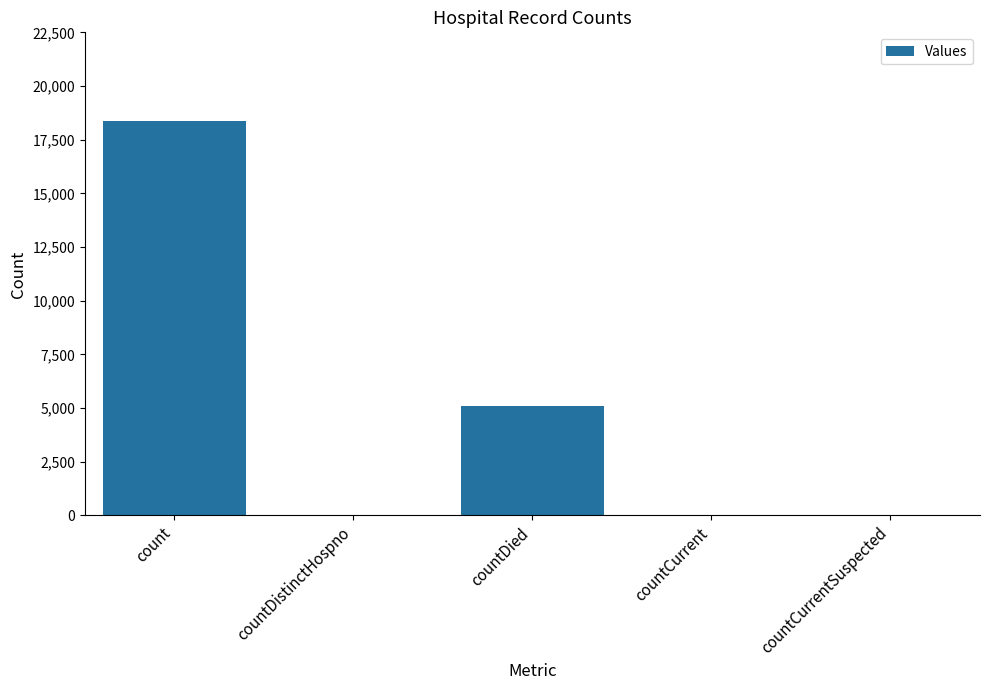

True or false: the data shows -12729 at countCurrentSuspected.

False